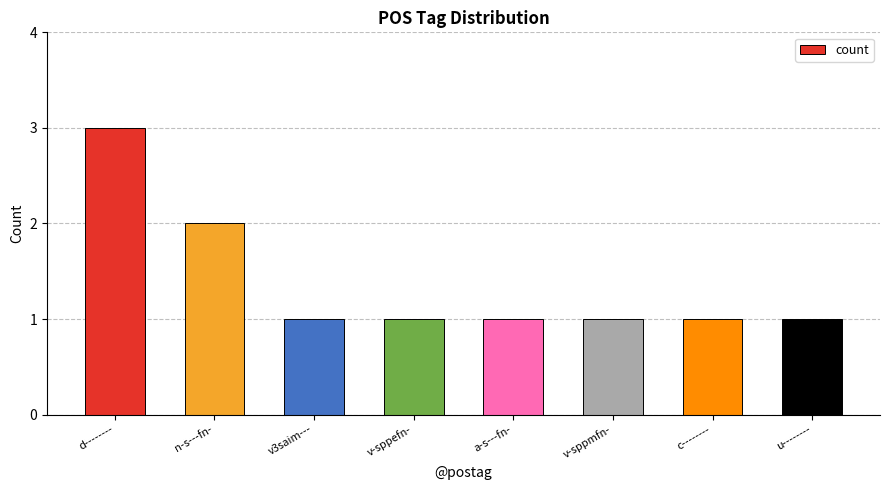

Which label corresponds to the largest value in the chart?

d--------